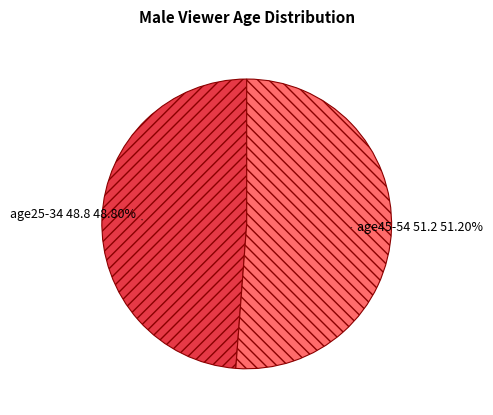

Is there any slice that represents more than half of the pie?

Yes